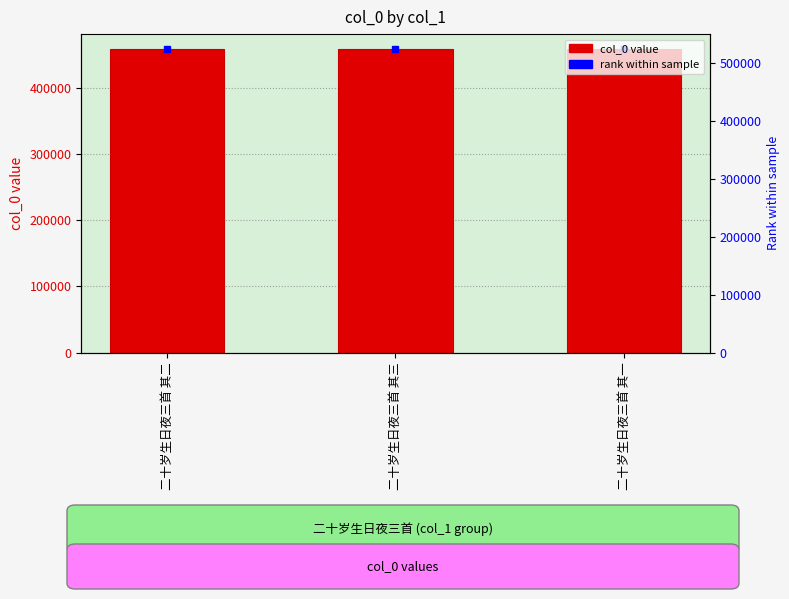

Are the bars grouped side by side (vs. stacked)?

No